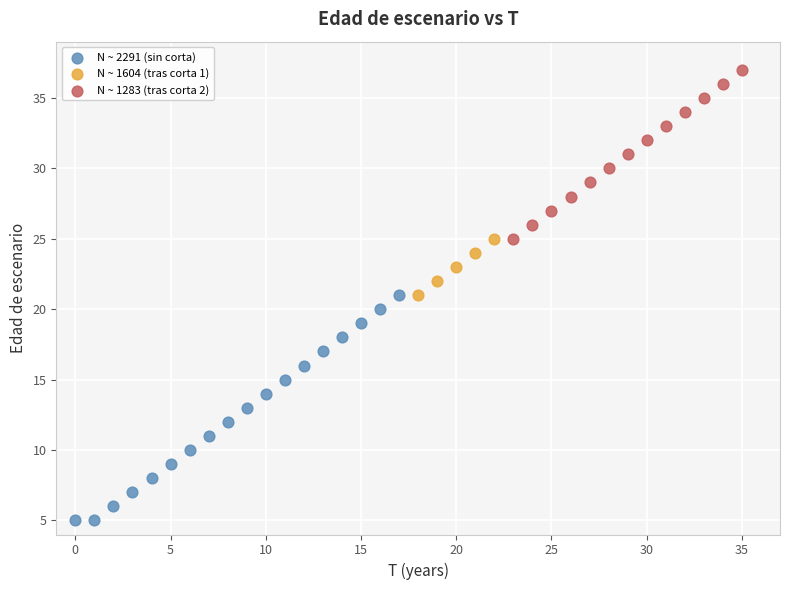

Which series reaches the minimum Y coordinate?

N ~ 2291 (sin corta)